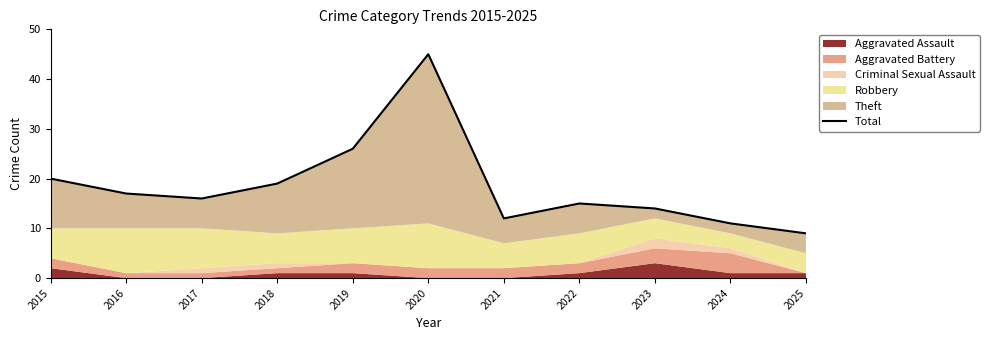

What is the ratio of the value at 2020 to the value at 2016?

2.6